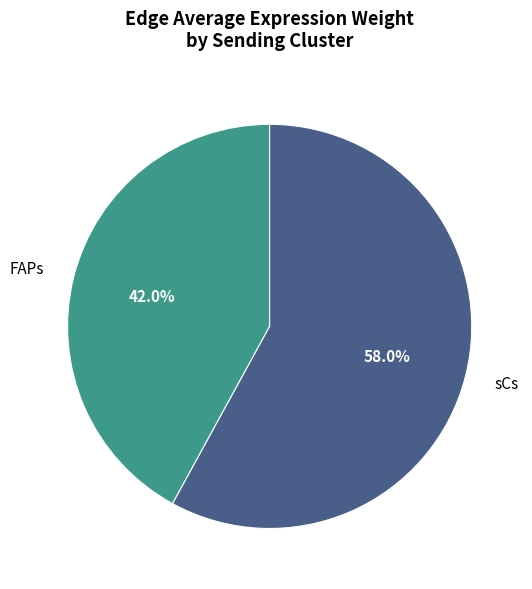

Rank the categories by value from lowest to highest.

FAPs, sCs